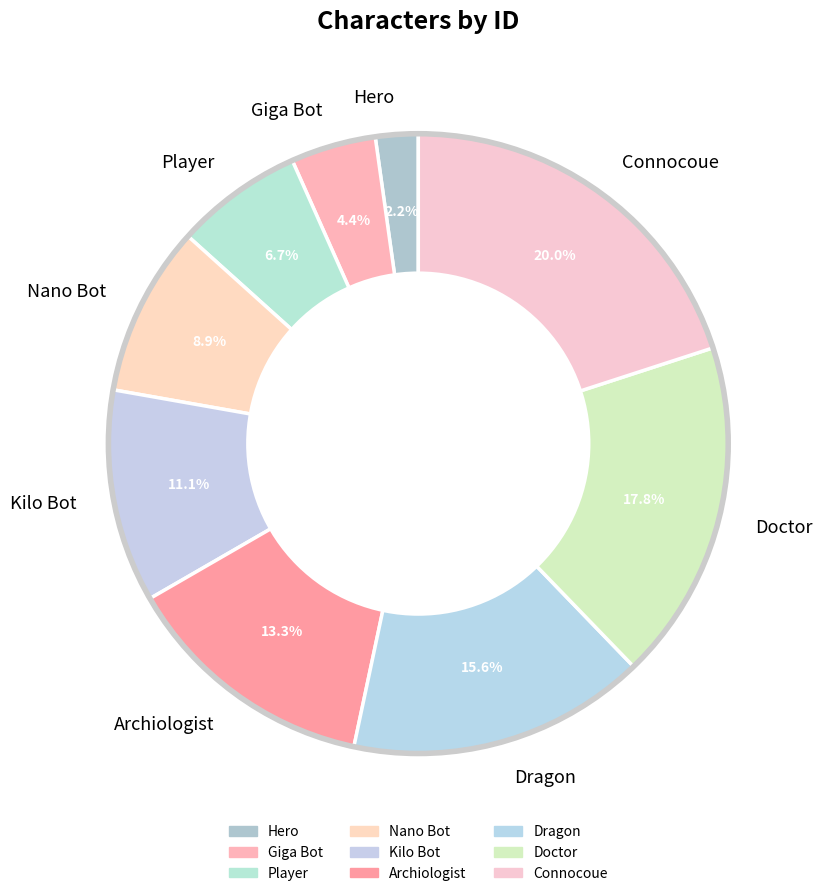

True or false: Player accounts for 1% of the total.

False